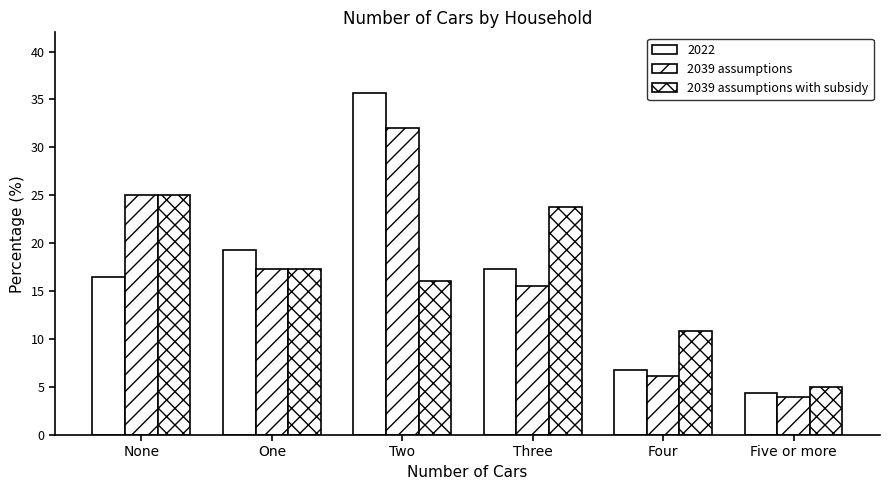

Are the bars horizontal?

No